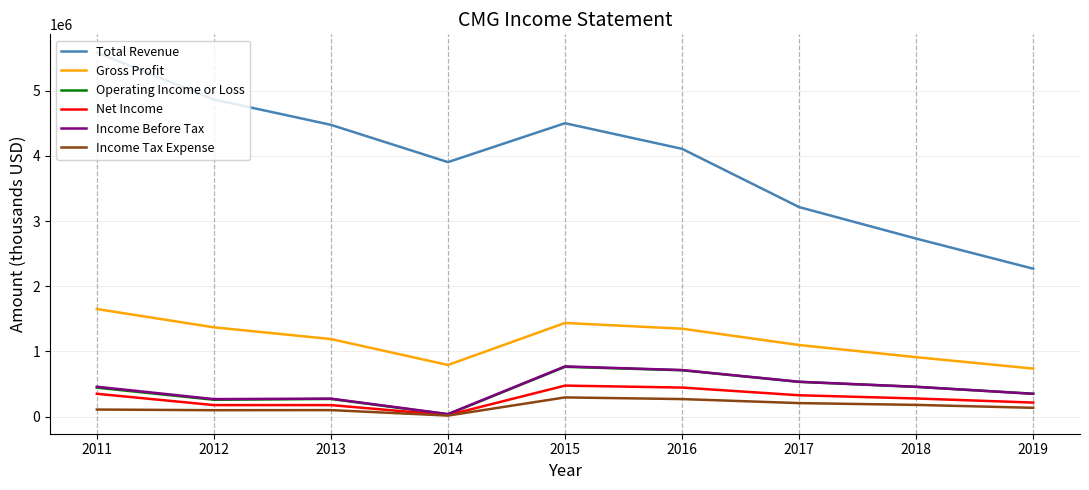

In Total Revenue, how many points are lower than both neighbors (excluding endpoints)?

1